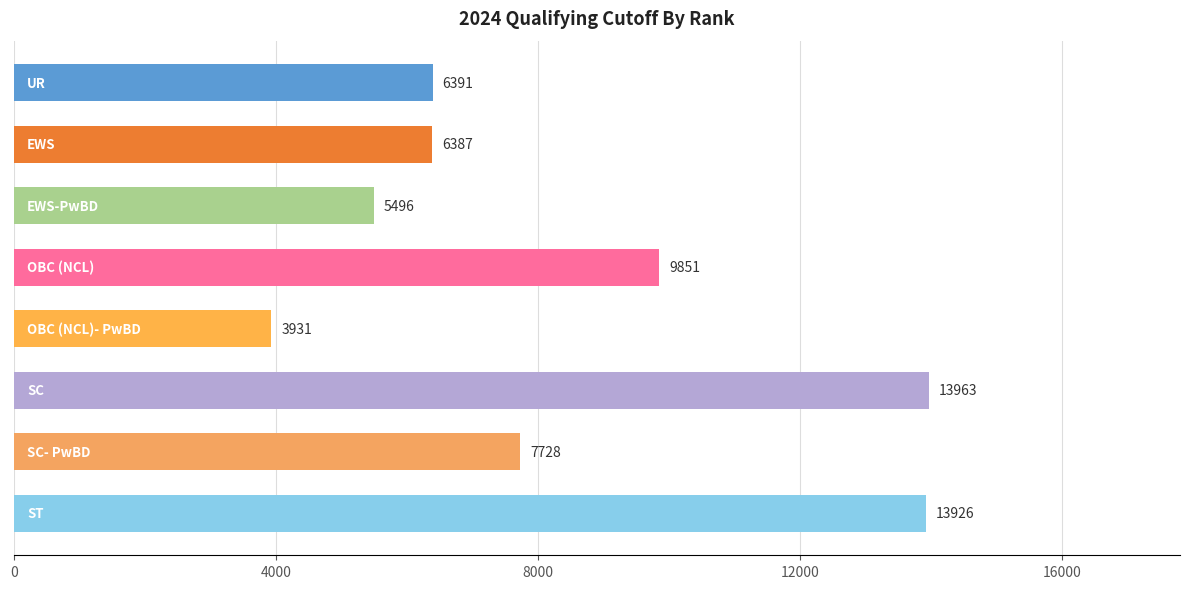

Does the chart contain any negative values?

No